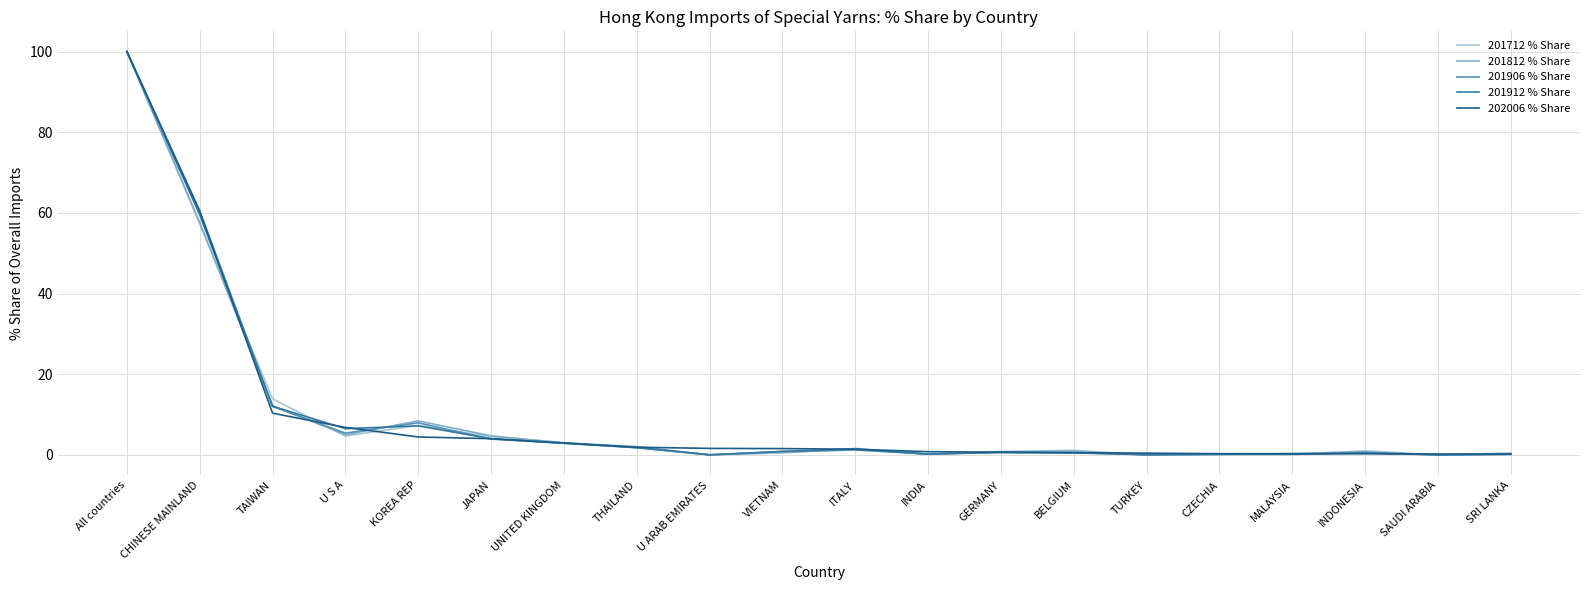

What is the spread (max minus min) of values at TAIWAN?

3.6